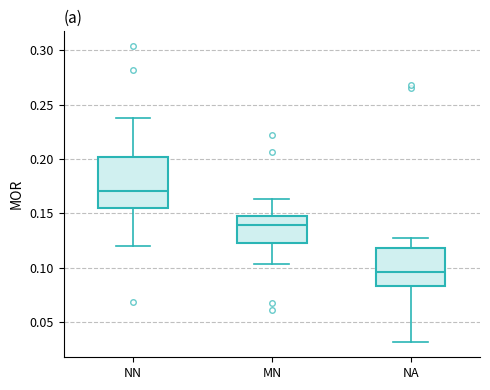

Reading left to right, transcribe this box plot: for each box, give where its median line is, the range the box spans, and where its two whiskers end, as read against the y-axis. The values are not printed on the chart, so give them approximately, as read against the axis.

NN: median 0.170, box 0.155 to 0.200, whiskers 0.120 to 0.240
MN: median 0.140, box 0.125 to 0.150, whiskers 0.105 to 0.165
NA: median 0.095, box 0.085 to 0.120, whiskers 0.030 to 0.130